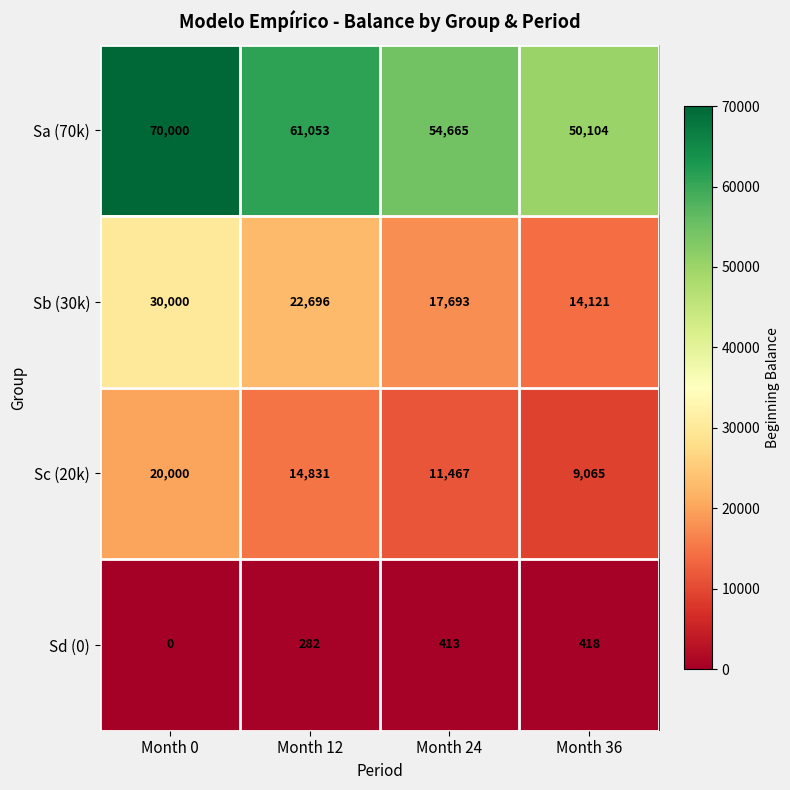

Where is Sa (70k) nearest to the value 60052?

Month 12